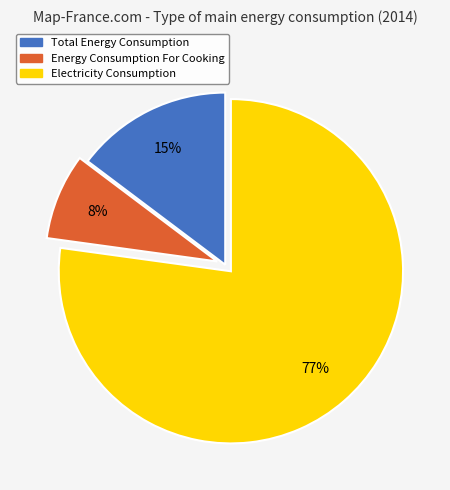

To the nearest percent, what is the combined percentage of Total Energy Consumption and Energy Consumption For Cooking?

23%